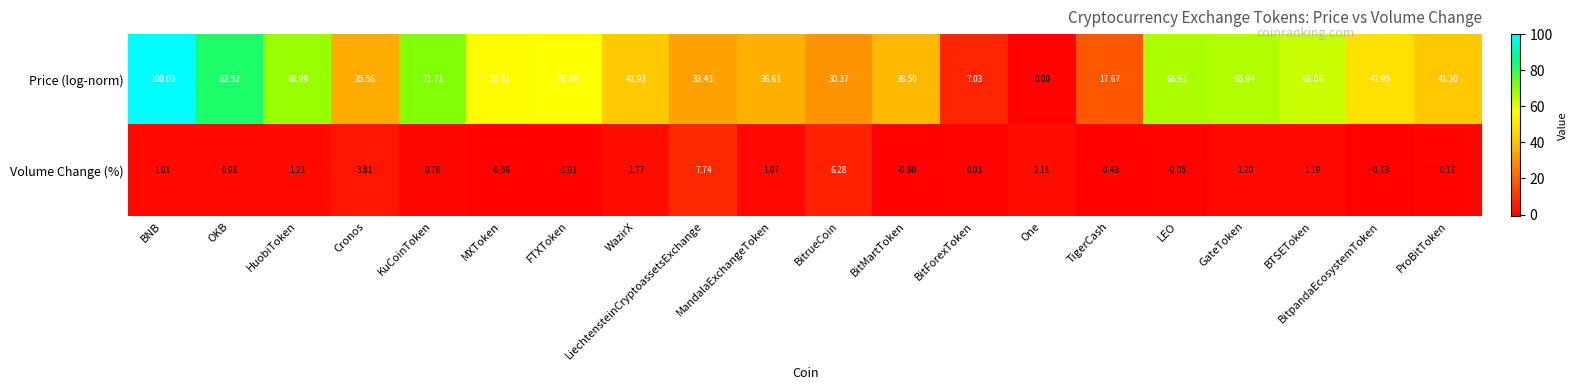

How many values in the Volume Change (%) series exceed 1?

10